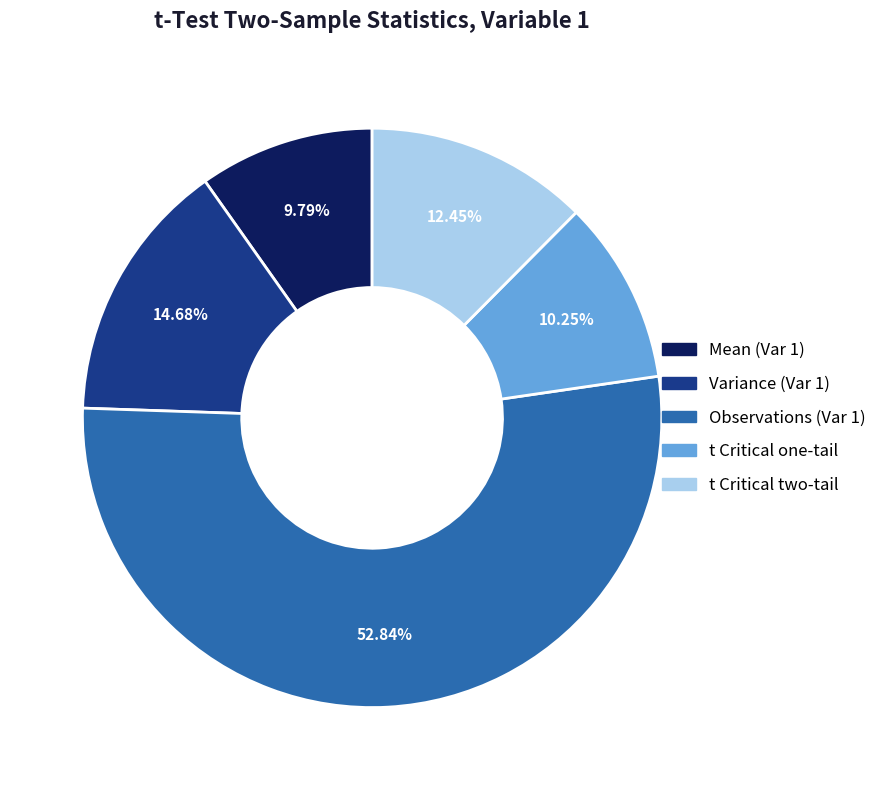

Is there any slice that represents more than half of the pie?

Yes